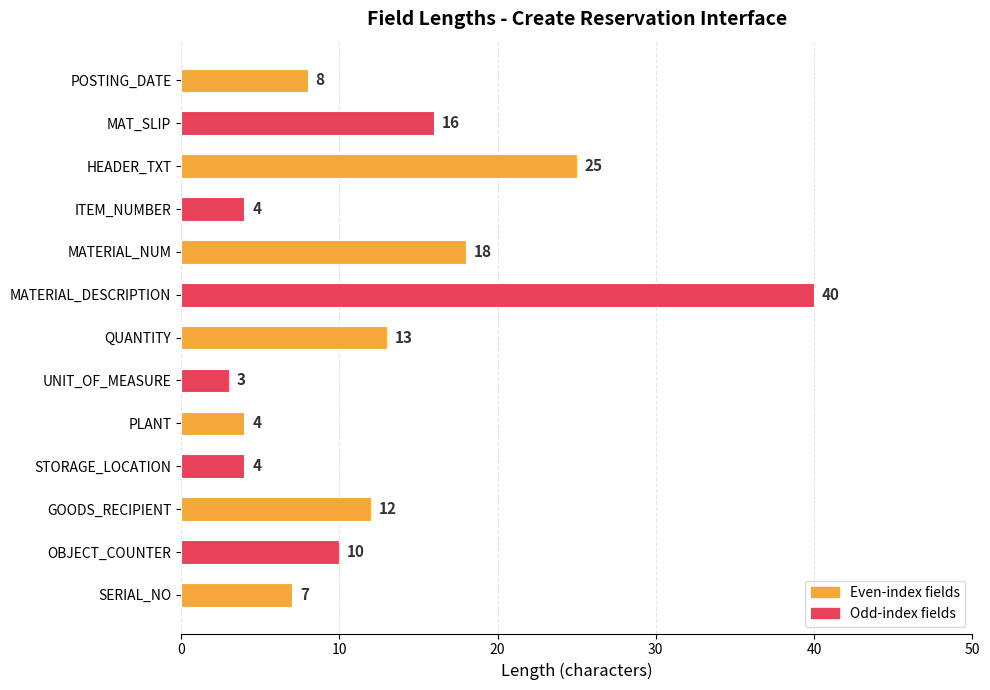

Reading bottom to top, transcribe all the data shown in this chart.

SERIAL_NO=7	OBJECT_COUNTER=10	GOODS_RECIPIENT=12	STORAGE_LOCATION=4	PLANT=4	UNIT_OF_MEASURE=3	QUANTITY=13	MATERIAL_DESCRIPTION=40	MATERIAL_NUM=18	ITEM_NUMBER=4	HEADER_TXT=25	MAT_SLIP=16	POSTING_DATE=8